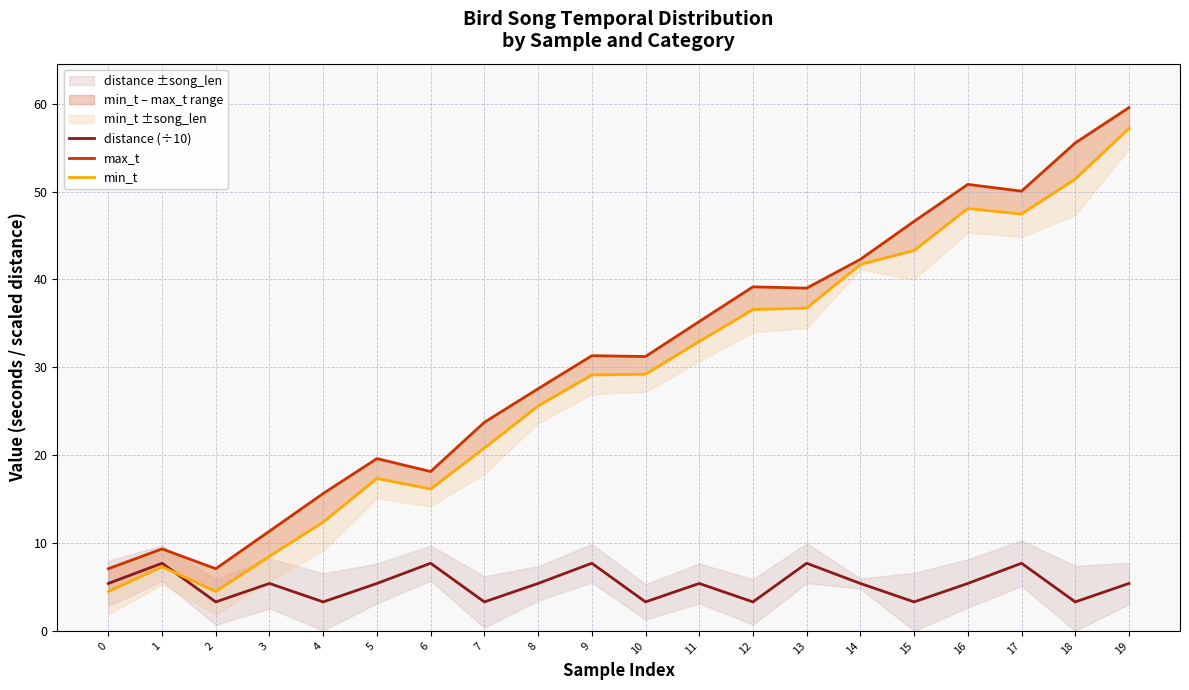

Which category has the lowest value in the distance (÷10) series?

2